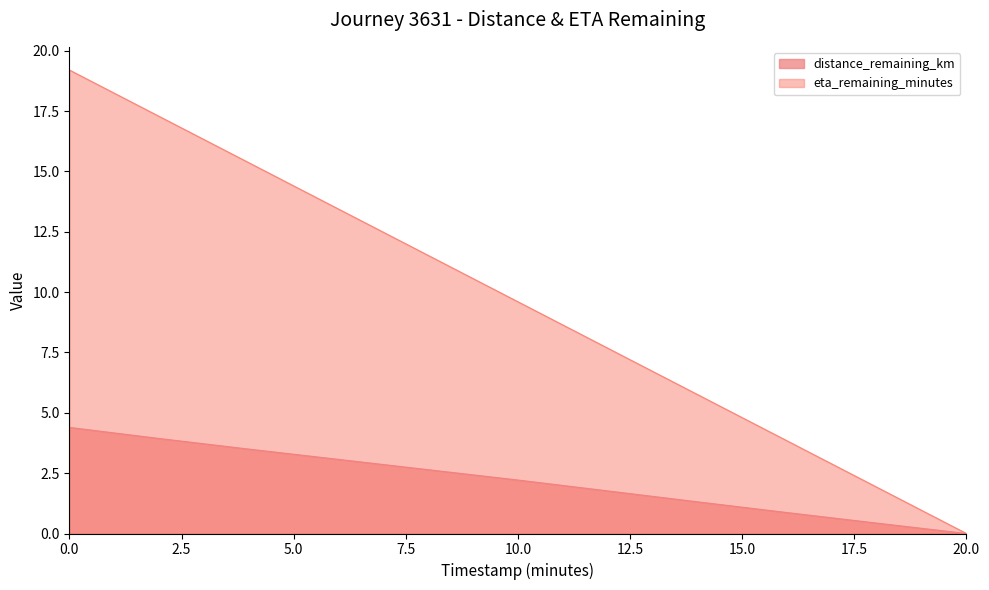

Is it true that eta_remaining_minutes equals 10.2 at 12?

False